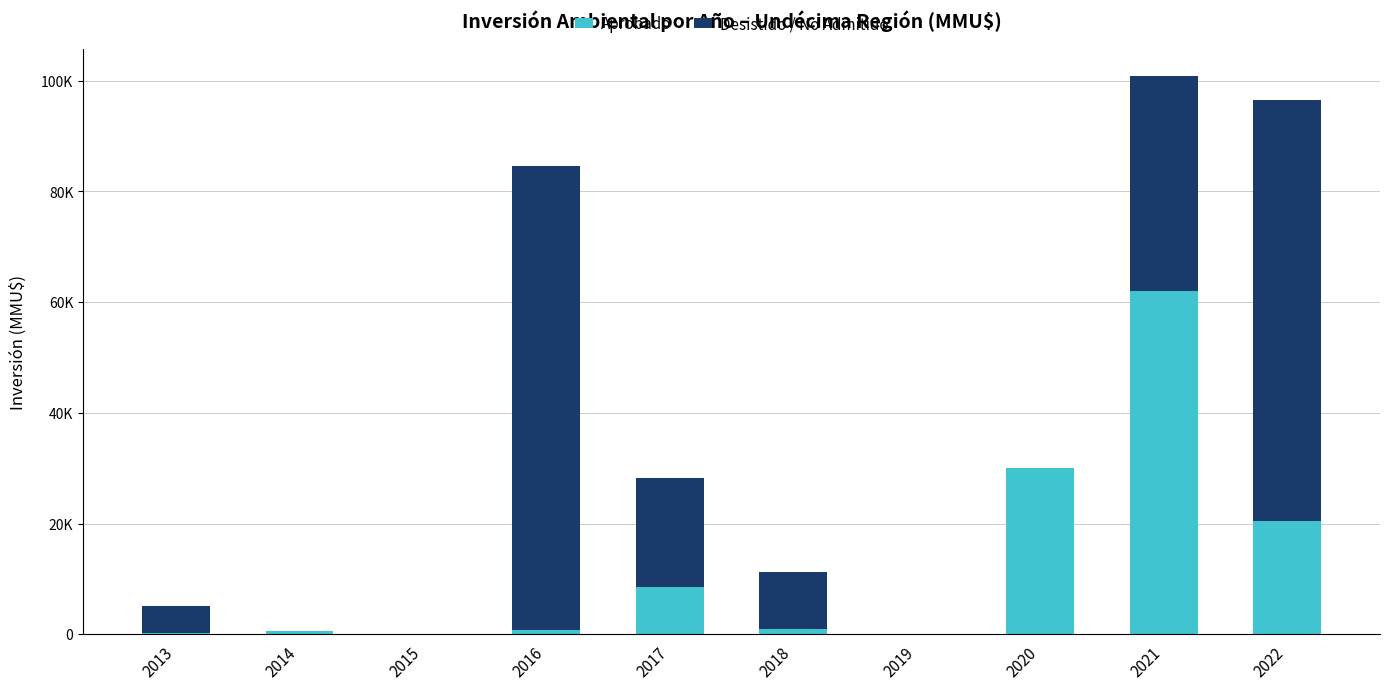

Does the chart contain stacked bars?

Yes